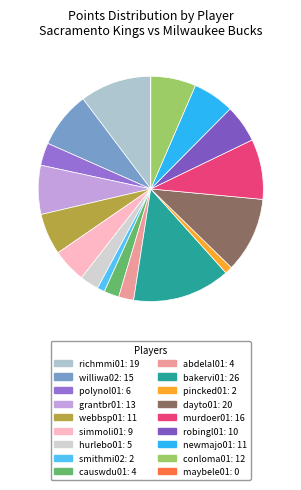

Which slice is the largest?

bakervi01